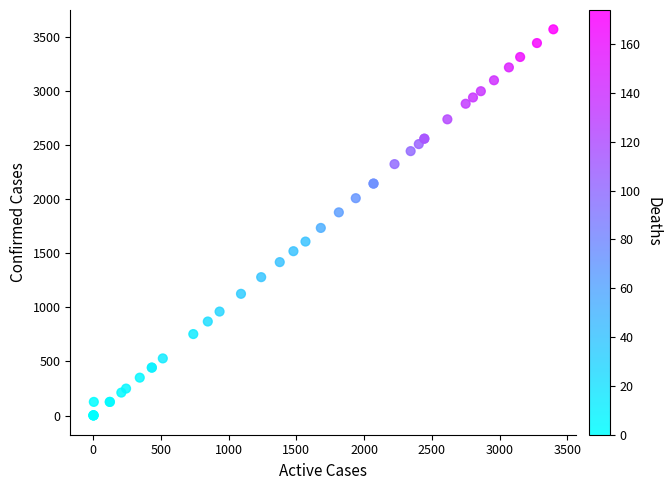

What Y value in the scatter plot is closest to 1785?

1734